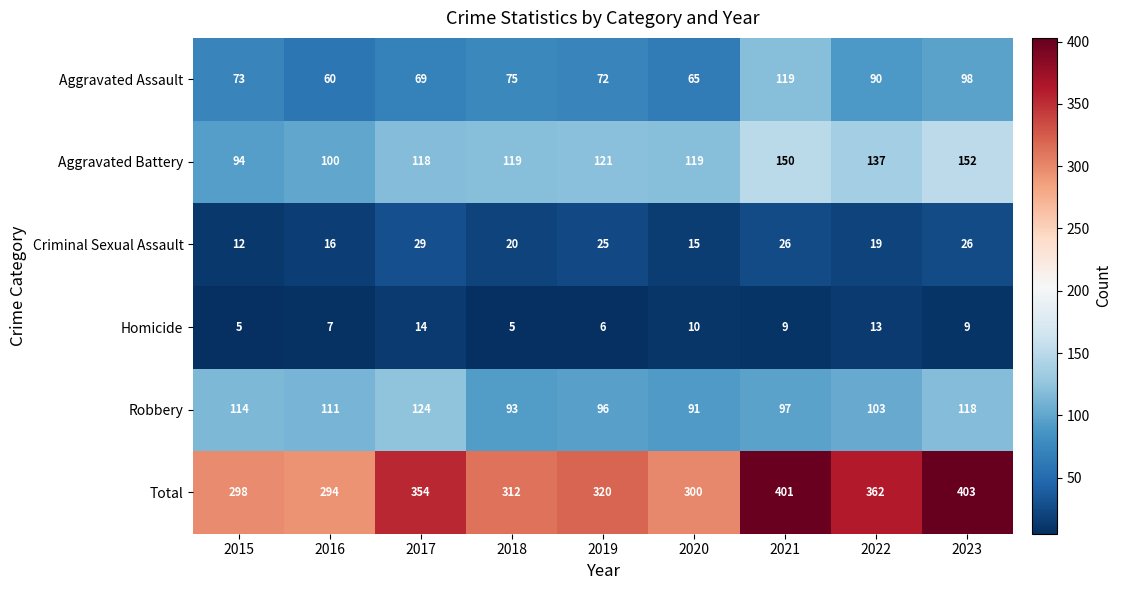

Between 2019 and 2021, which series saw the biggest shift?

Total